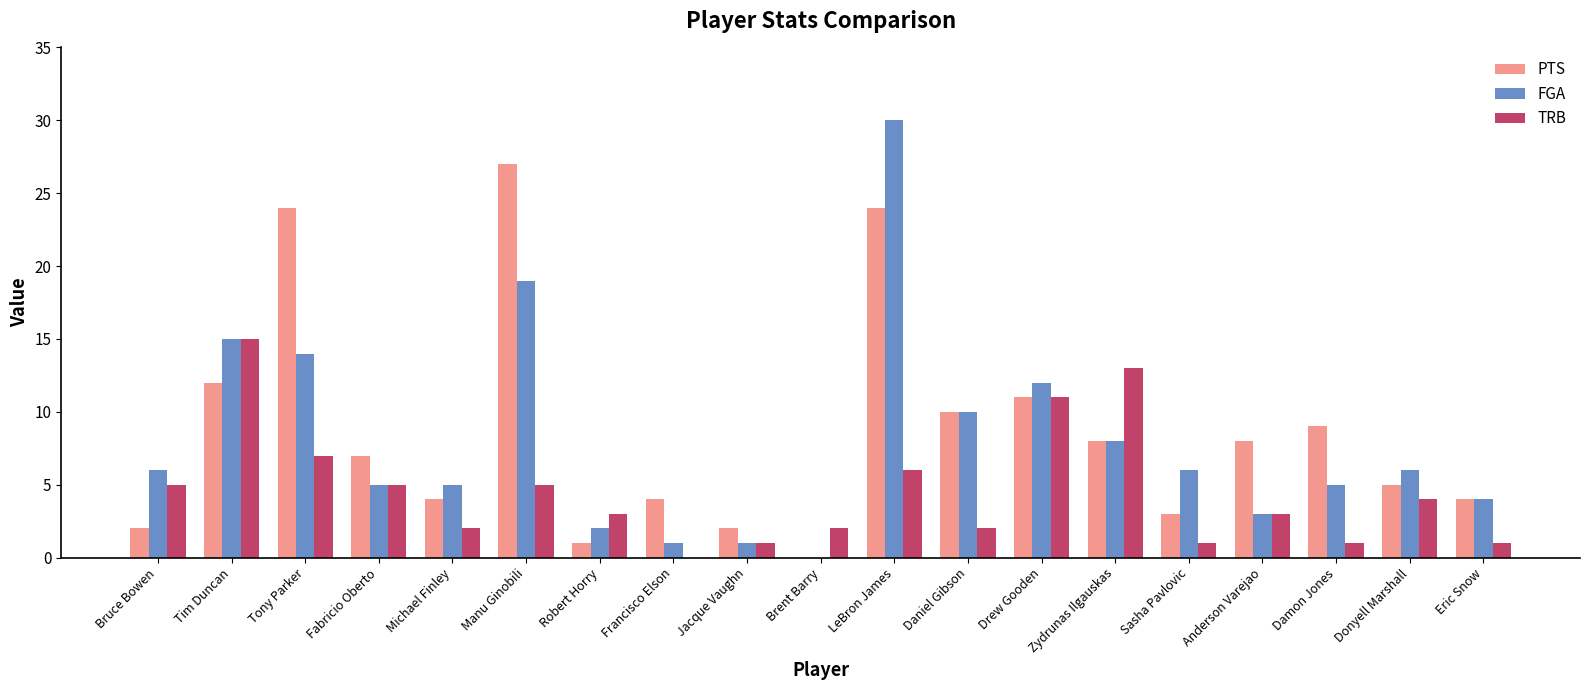

Reading left to right, what are all the values shown in this chart?

PTS: Bruce Bowen=2	Tim Duncan=12	Tony Parker=24	Fabricio Oberto=7	Michael Finley=4	Manu Ginobili=27	Robert Horry=1	Francisco Elson=4	Jacque Vaughn=2	Brent Barry=0	LeBron James=24	Daniel Gibson=10	Drew Gooden=11	Zydrunas Ilgauskas=8	Sasha Pavlovic=3	Anderson Varejao=8	Damon Jones=9	Donyell Marshall=5	Eric Snow=4
FGA: Bruce Bowen=6	Tim Duncan=15	Tony Parker=14	Fabricio Oberto=5	Michael Finley=5	Manu Ginobili=19	Robert Horry=2	Francisco Elson=1	Jacque Vaughn=1	Brent Barry=0	LeBron James=30	Daniel Gibson=10	Drew Gooden=12	Zydrunas Ilgauskas=8	Sasha Pavlovic=6	Anderson Varejao=3	Damon Jones=5	Donyell Marshall=6	Eric Snow=4
TRB: Bruce Bowen=5	Tim Duncan=15	Tony Parker=7	Fabricio Oberto=5	Michael Finley=2	Manu Ginobili=5	Robert Horry=3	Francisco Elson=0	Jacque Vaughn=1	Brent Barry=2	LeBron James=6	Daniel Gibson=2	Drew Gooden=11	Zydrunas Ilgauskas=13	Sasha Pavlovic=1	Anderson Varejao=3	Damon Jones=1	Donyell Marshall=4	Eric Snow=1